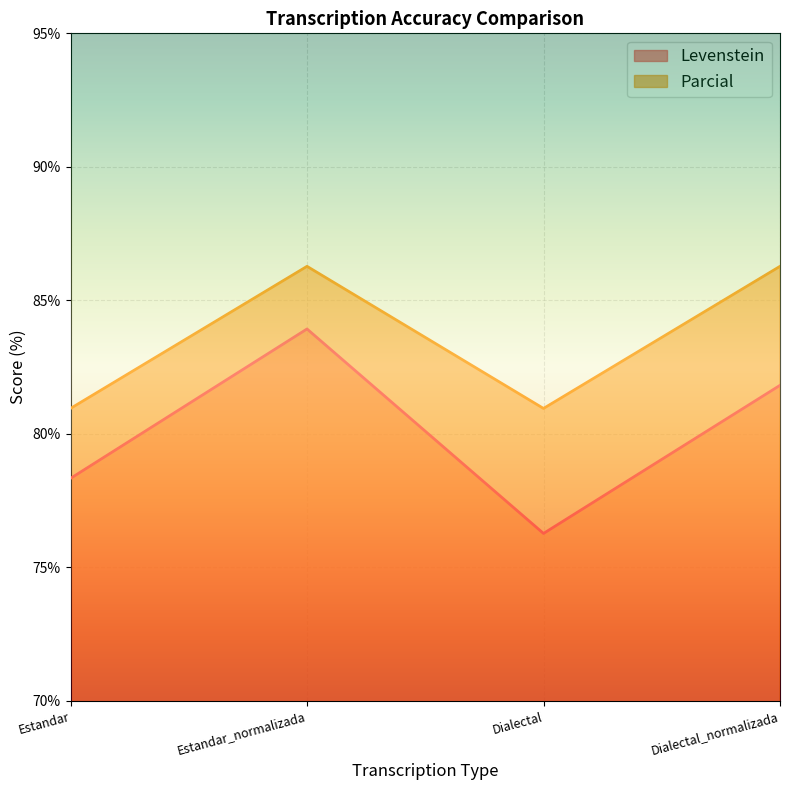

Read the Parcial value at Estandar.

81.0